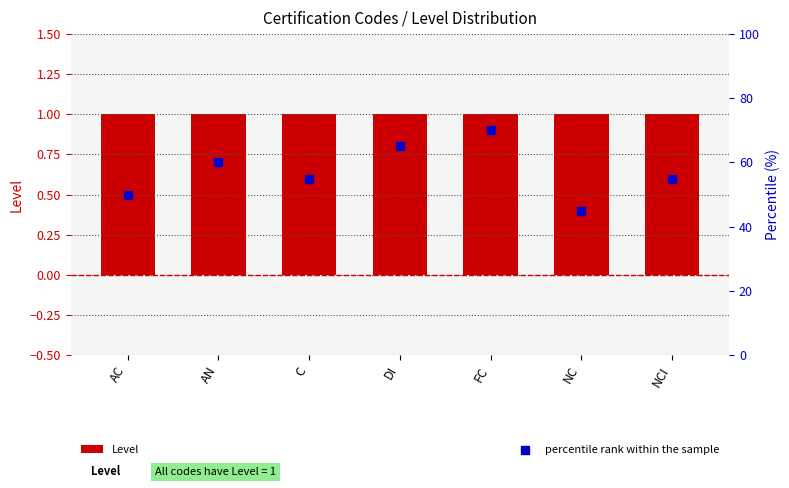

At which category is the sum across all series the highest?

FC